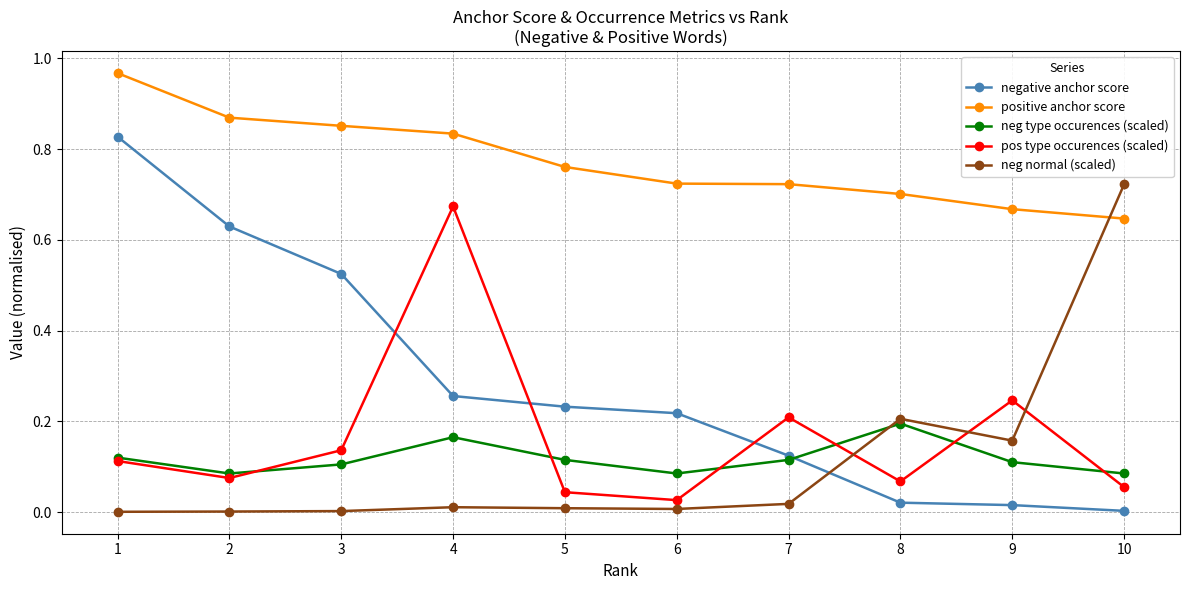

True or false: neg type occurences (scaled) has more than 0 points higher than both neighbors.

True